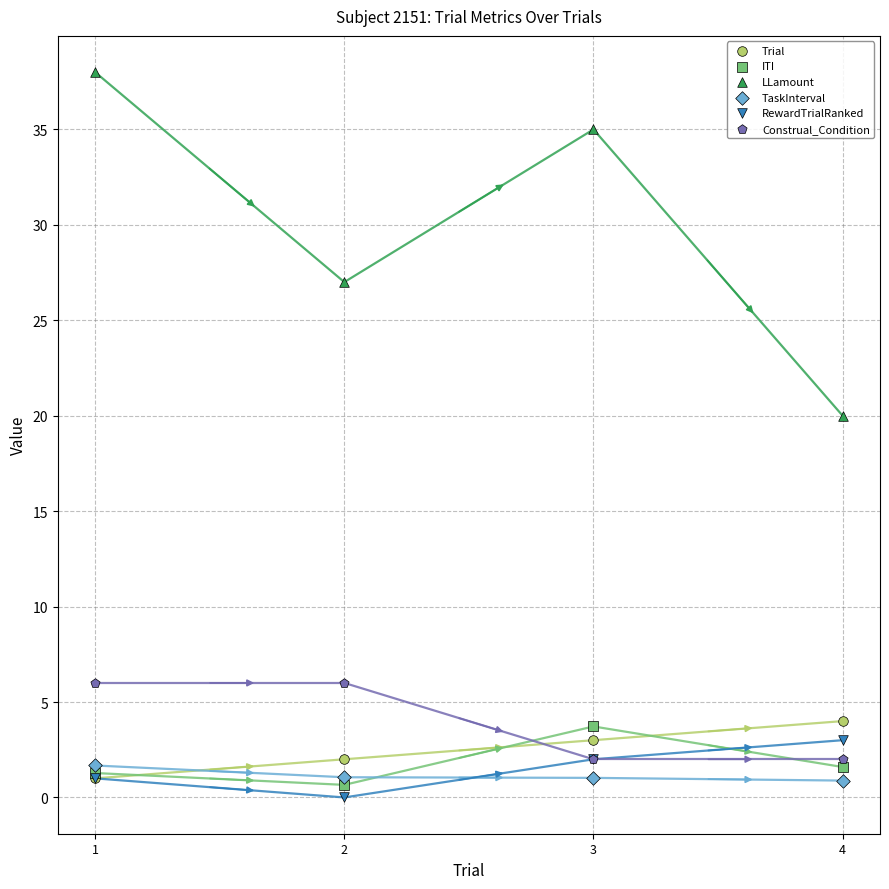

Which series reaches the maximum Y coordinate?

LLamount